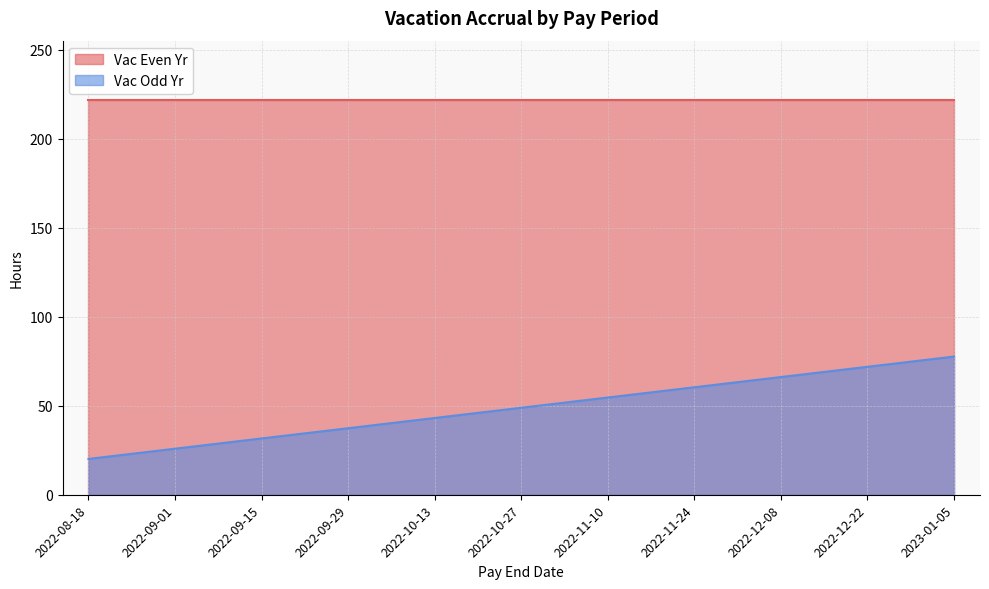

At which label is the value closest to 48?

2022-10-27